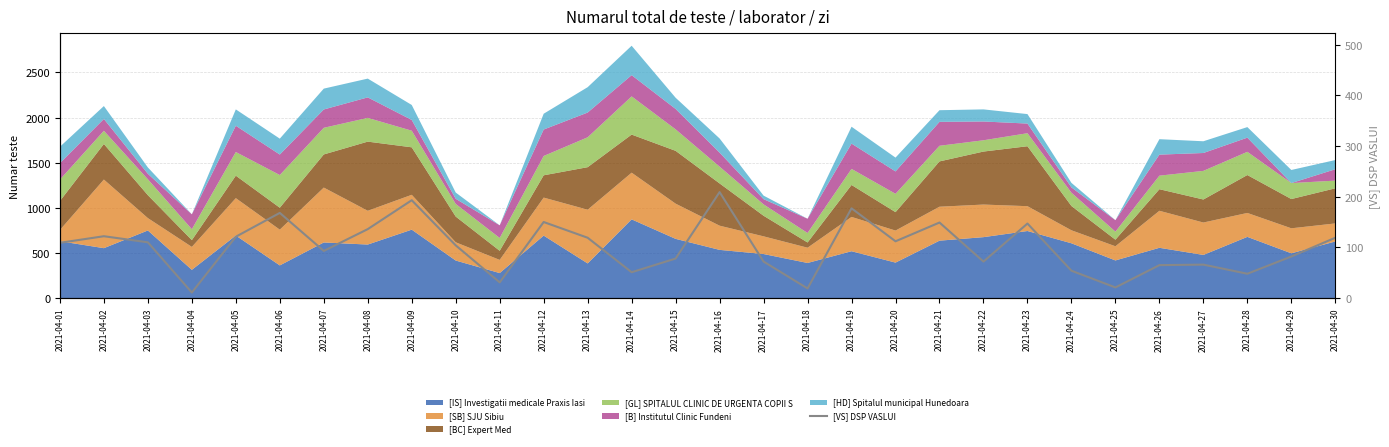

Where is the first local minimum?

2021-04-04